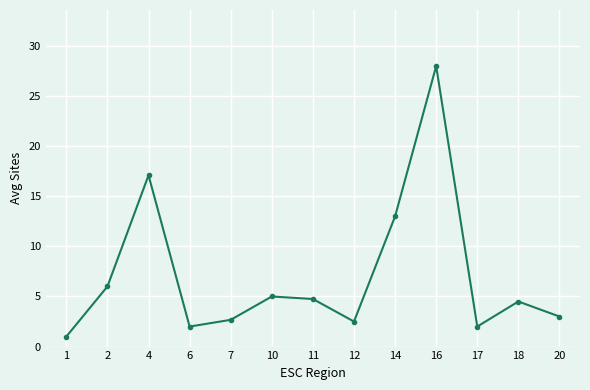

What is the minimum value shown in the chart?

1.0